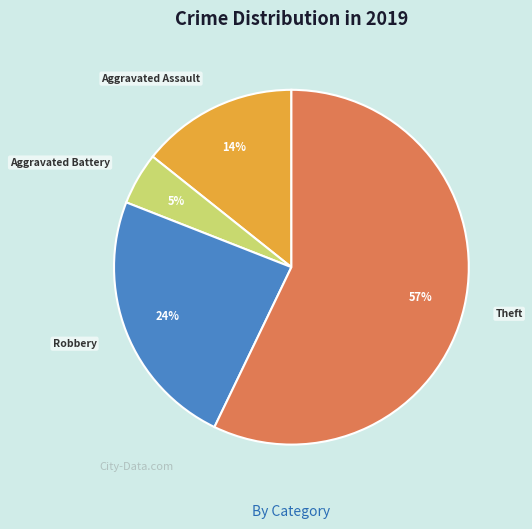

Is there any slice that represents more than half of the pie?

Yes